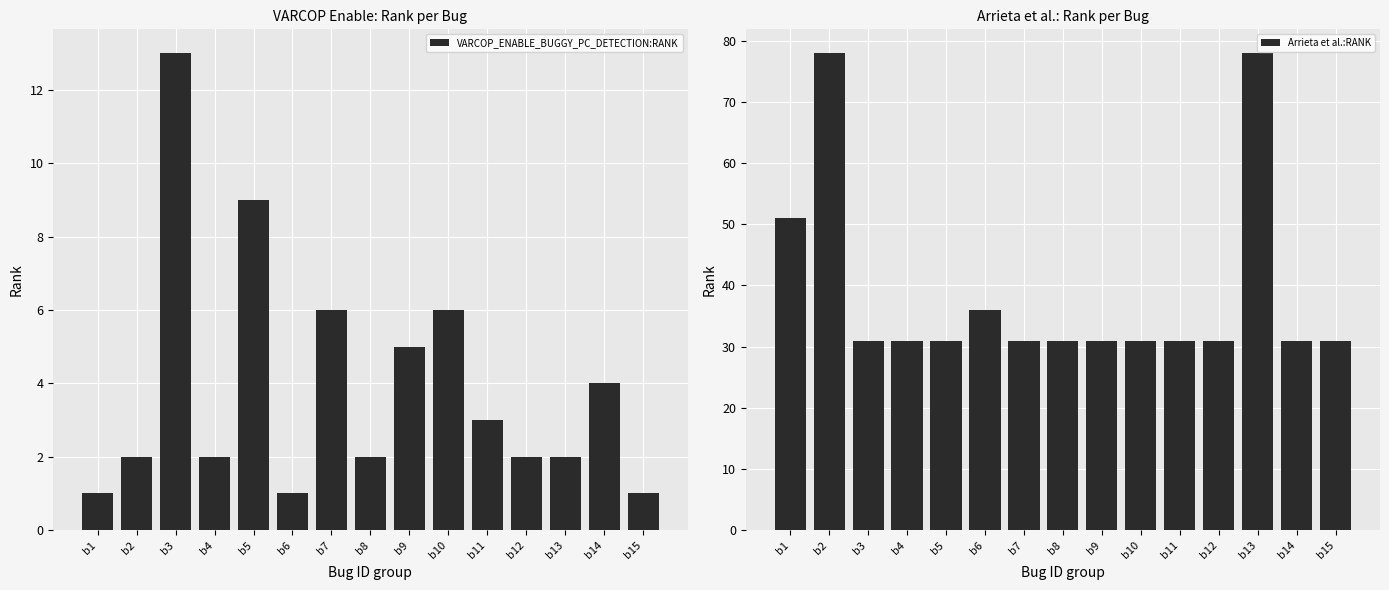

What is the value of the VARCOP_ENABLE_BUGGY_PC_DETECTION:RANK bar at the 4th from the left?

2